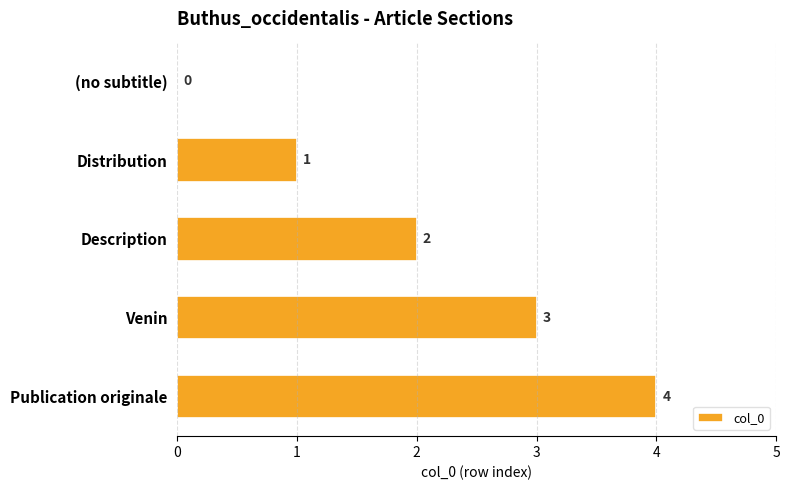

Which has a higher value, Description or (no subtitle)?

Description